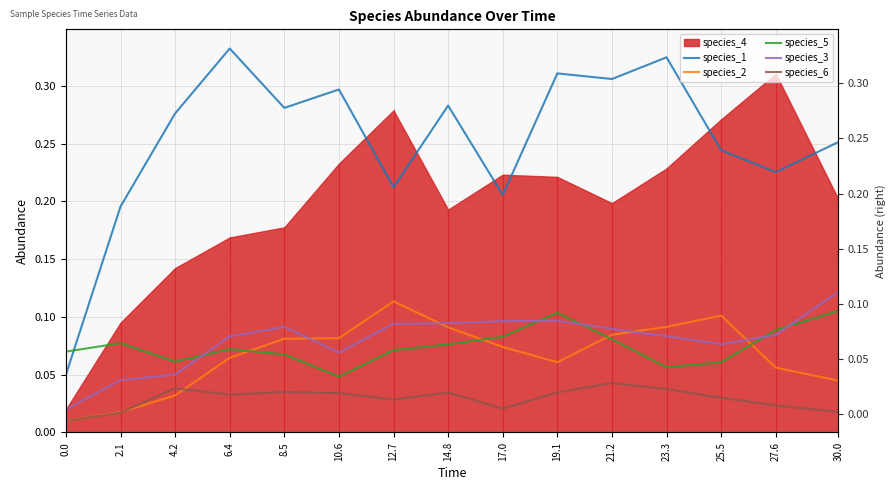

What is the spread (max minus min) of values at 2.1?

0.2